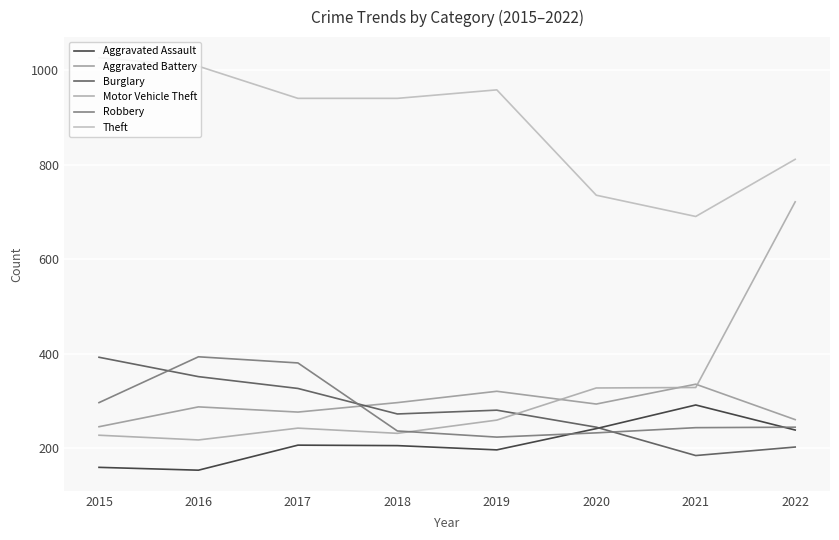

What is the value of the Aggravated Assault point at the 4th from the left?

206